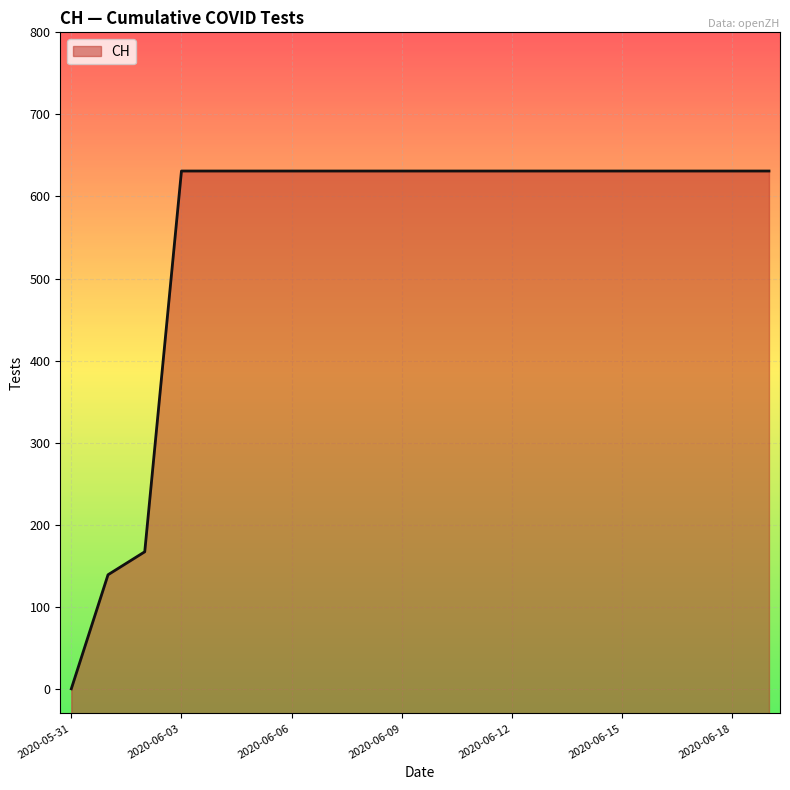

How many data points are less than 631?

3